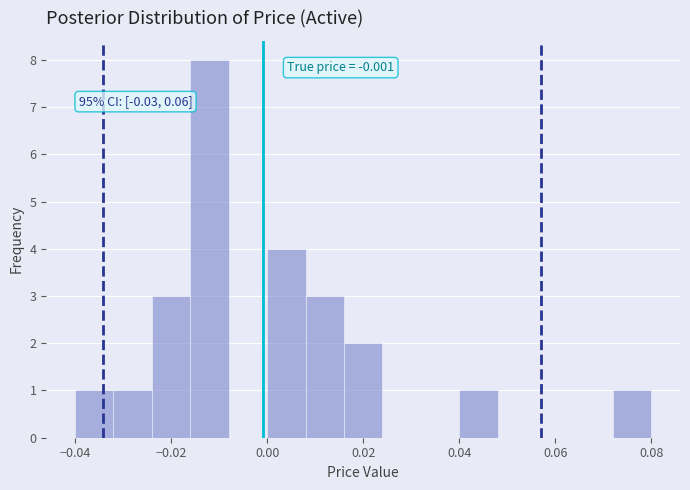

Over which range of the x-axis is the bar tallest?

-0.016 to -0.008